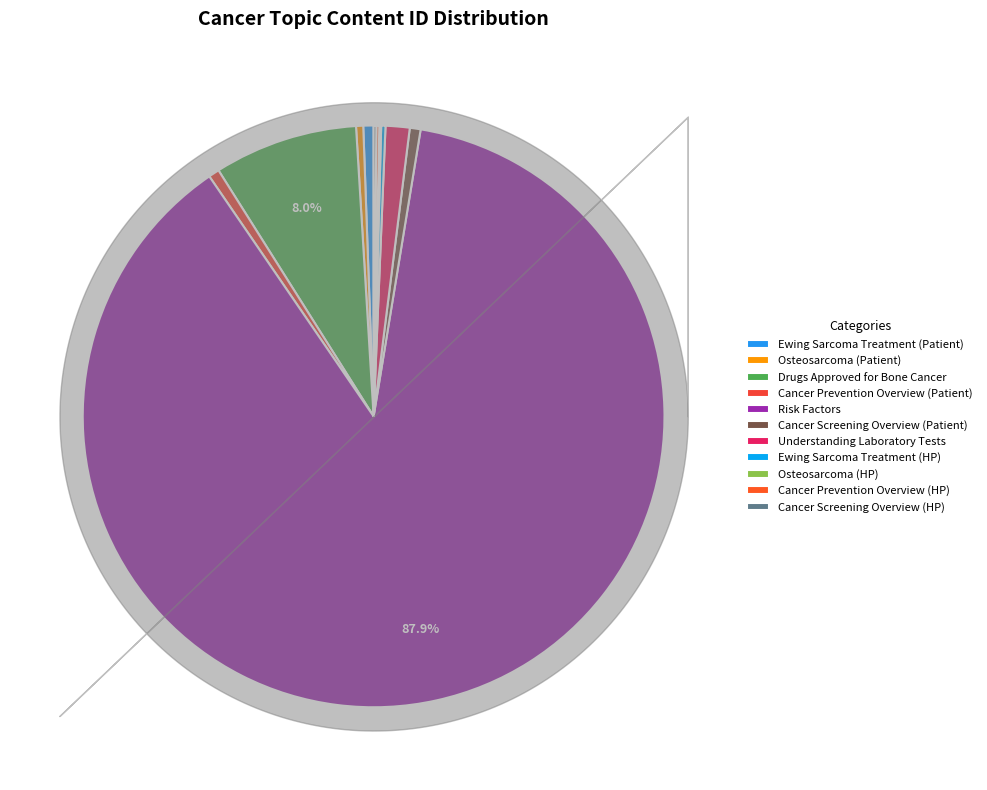

Which category has the smallest portion of the pie?

Osteosarcoma (HP)